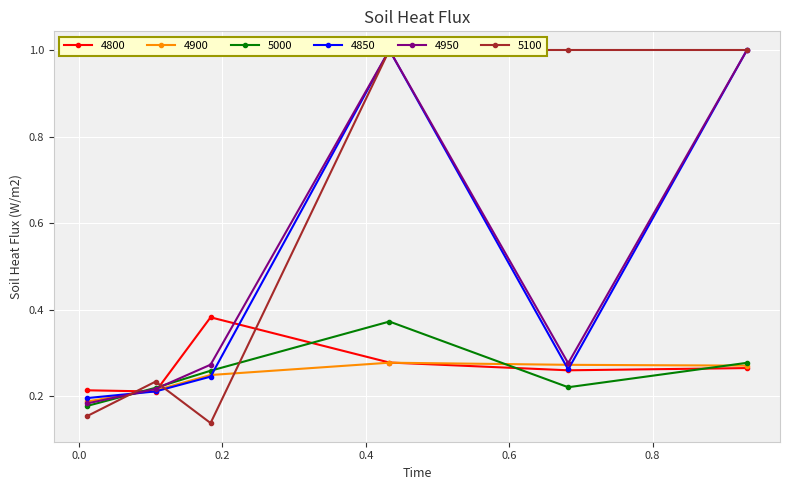

True or false: 5100 and 4900 intersect in this chart.

True